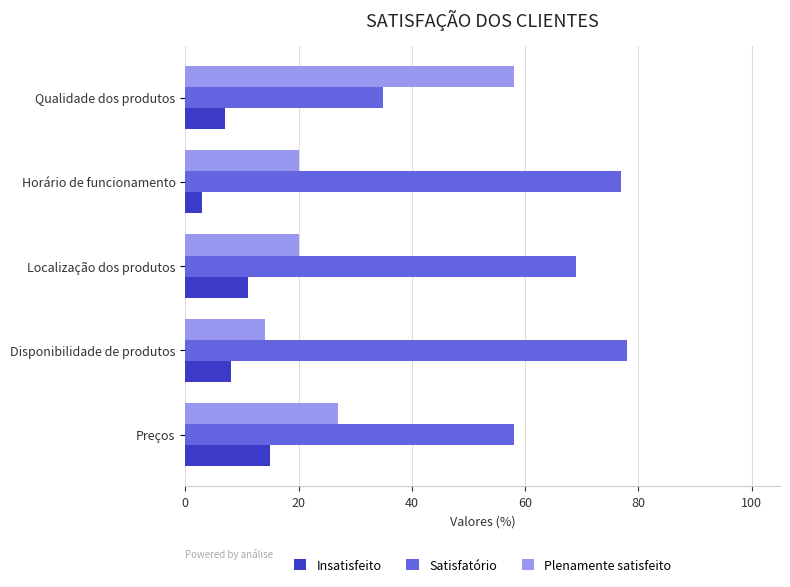

At which label is Satisfatório closest to 56?

Preços